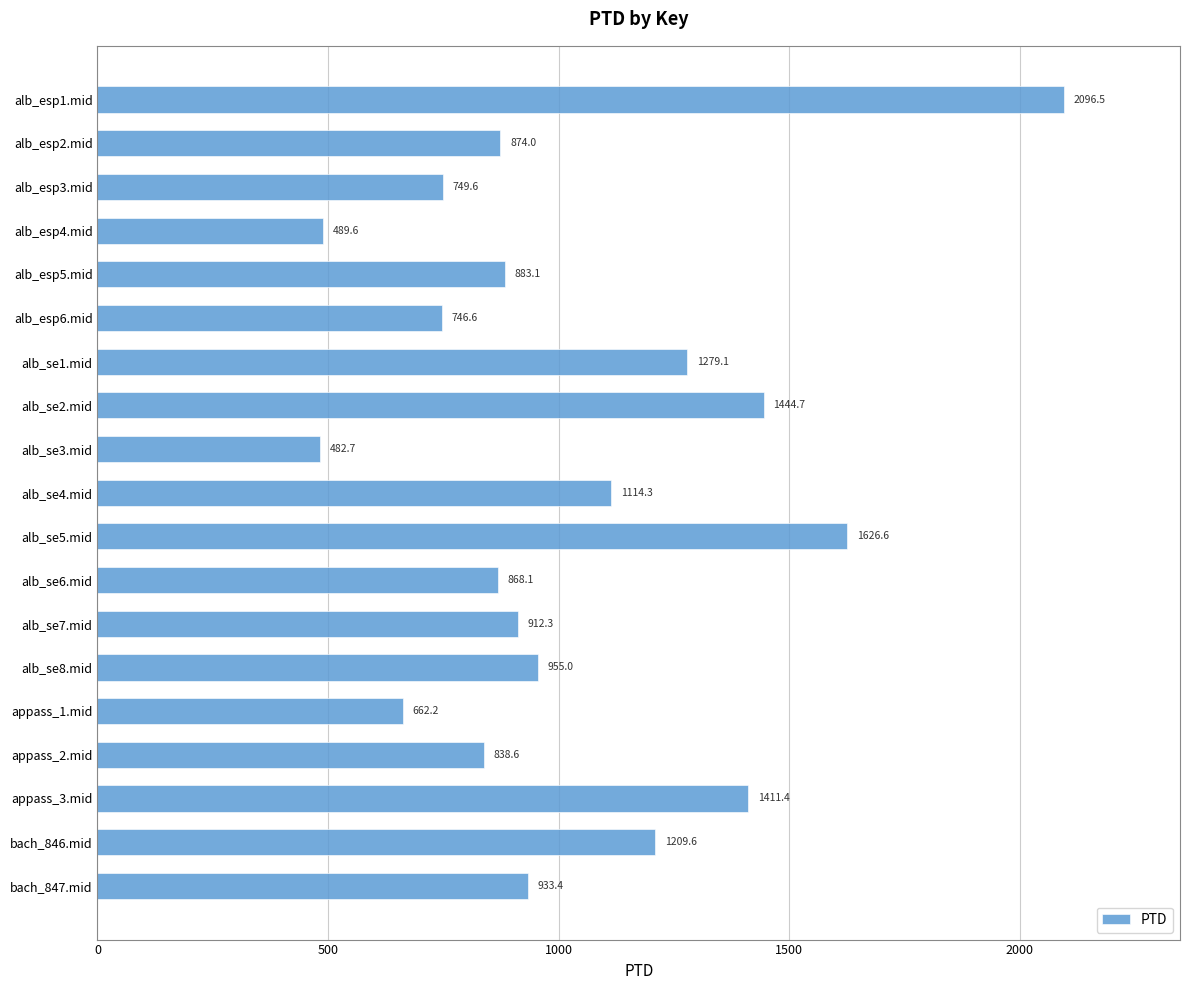

What is the difference between the maximum and second lowest values?

1606.8